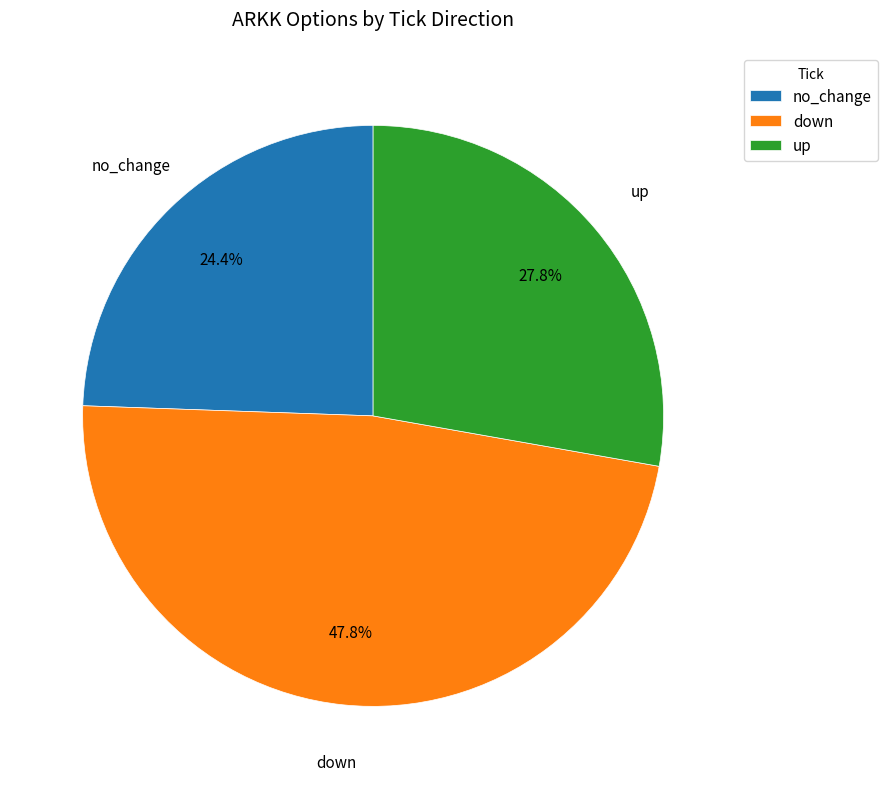

Which has a higher value, no_change or down?

down